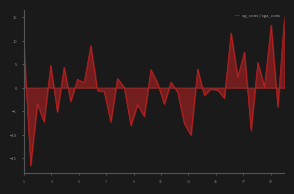

What is the maximum value shown in the chart?

15.1